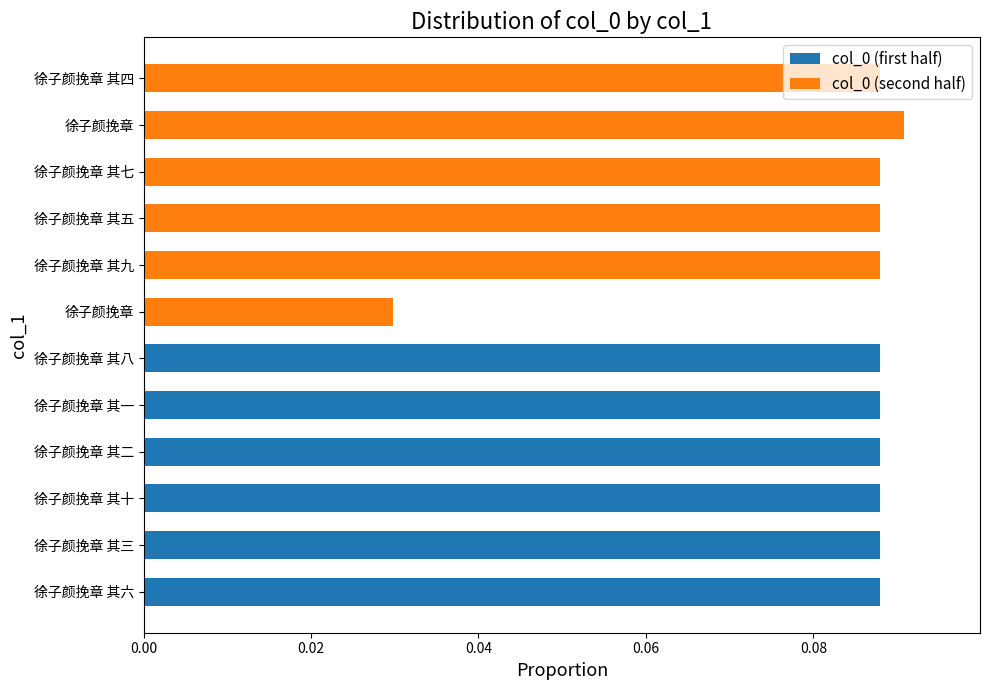

Reading left to right, extract all data points from this chart.

col_0 (first half): 0.1	0.1	0.1	0.1	0.1	0.1	0.0	0.0	0.0	0.0	0.0	0.0
col_0 (second half): 0.0	0.0	0.0	0.0	0.0	0.0	0.0	0.1	0.1	0.1	0.1	0.1